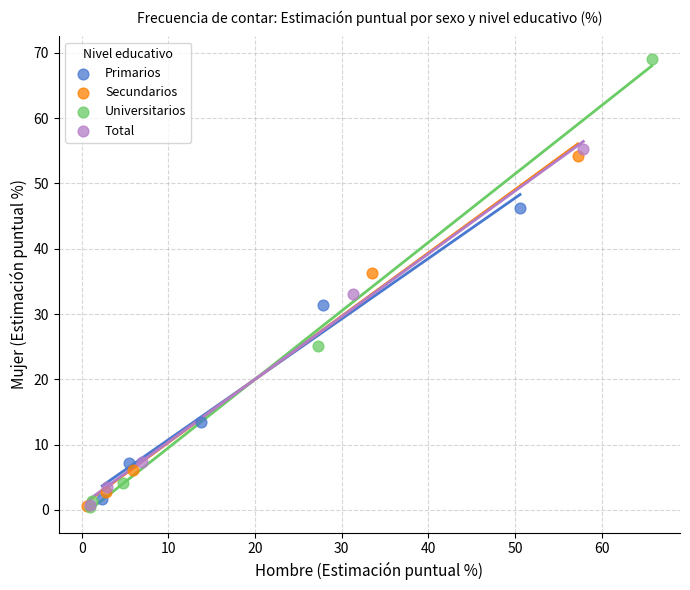

Which series has the largest Y range (max minus min)?

Universitarios